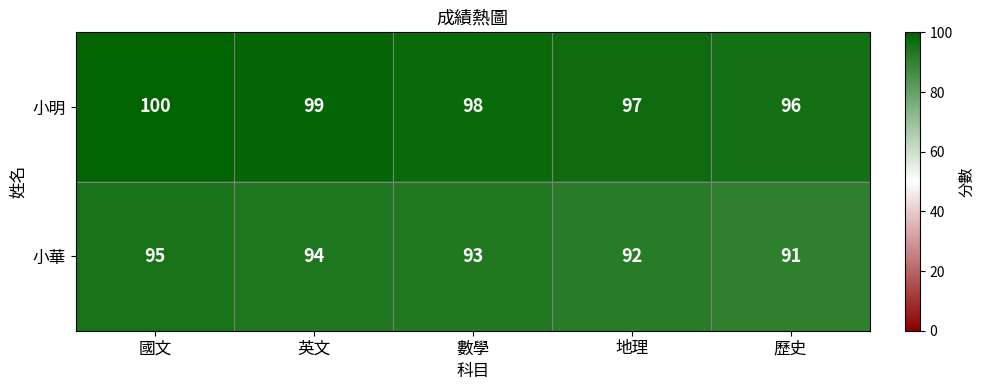

What is the difference between the highest and lowest values at 國文?

5